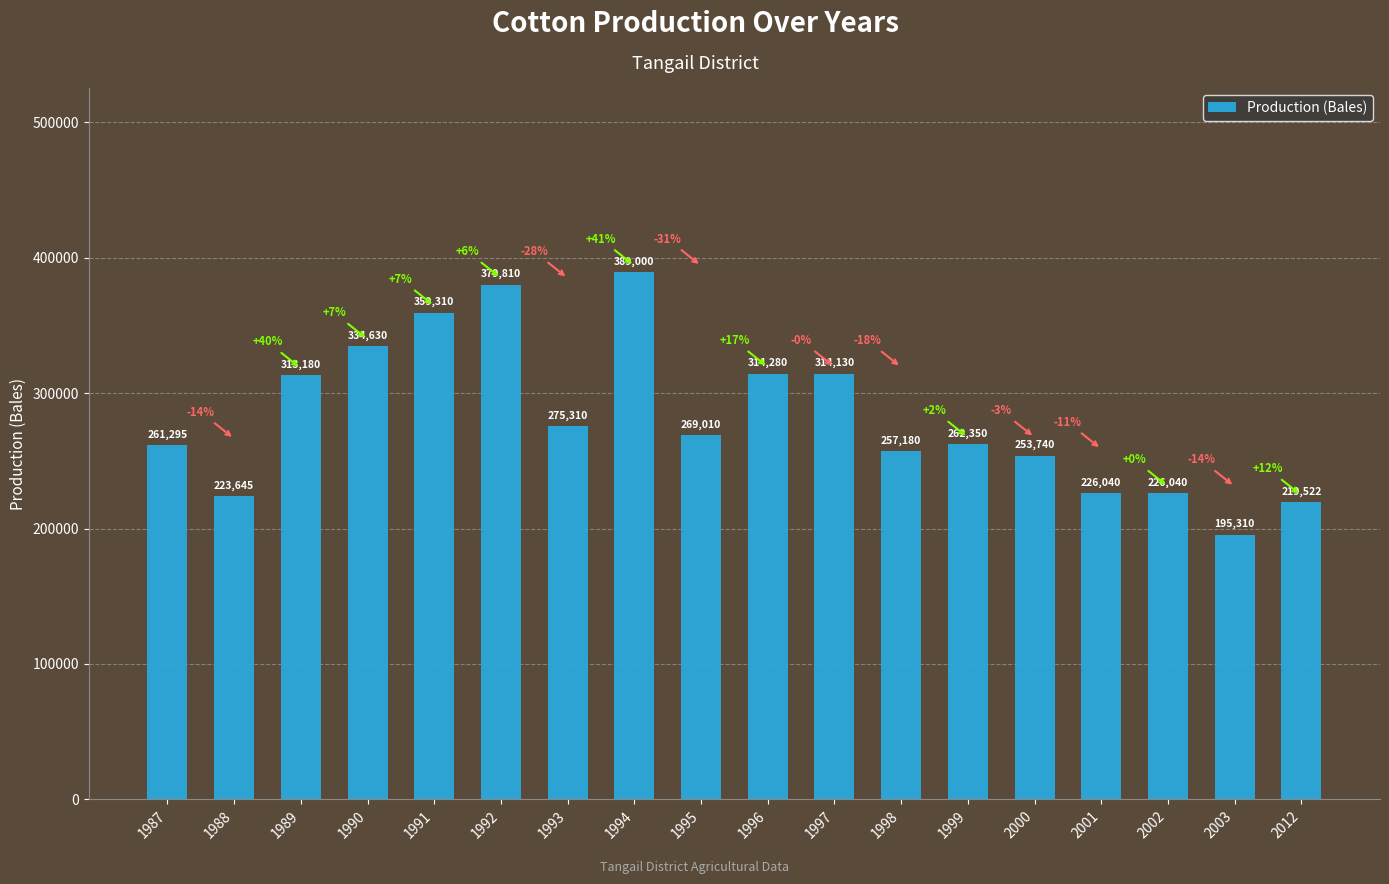

Where does the data first go above 269010?

1989